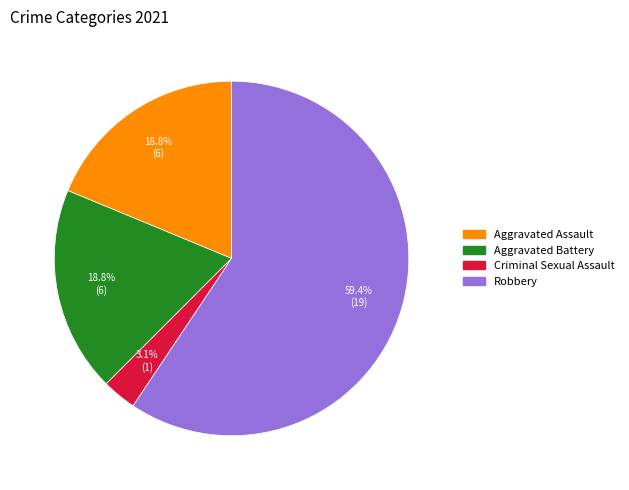

Is it true that Aggravated Assault is 6% of the pie?

False